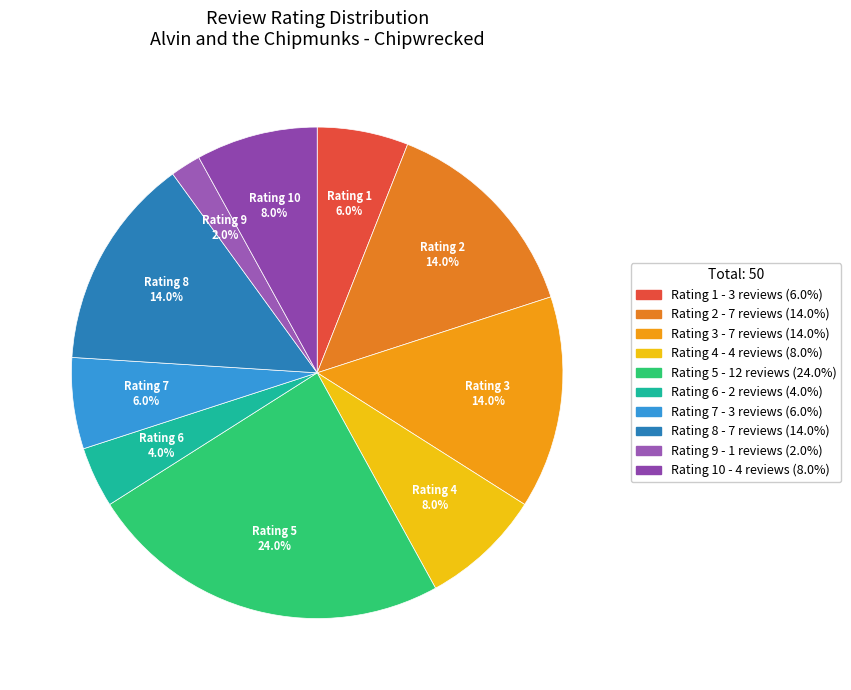

How many segments does this pie chart have?

10